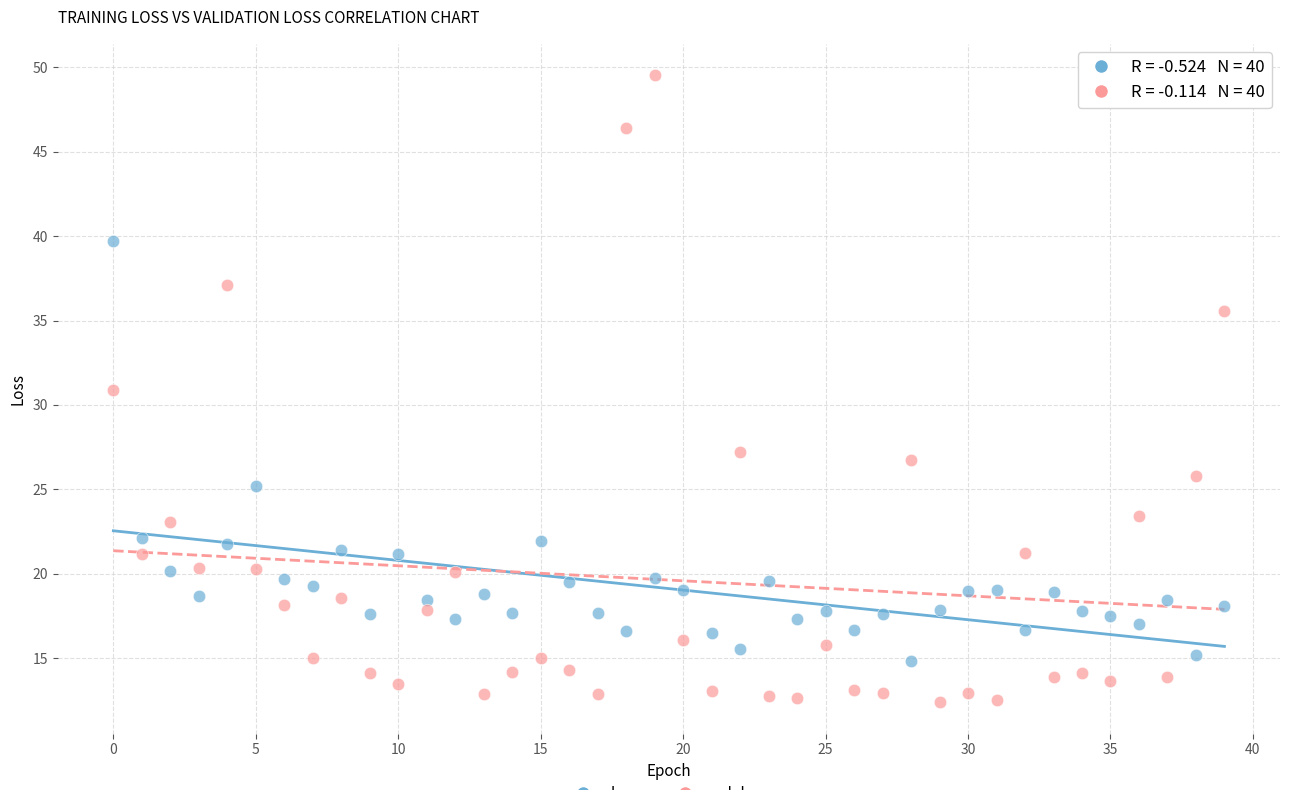

Across all series, what Y value is closest to 30?

30.9